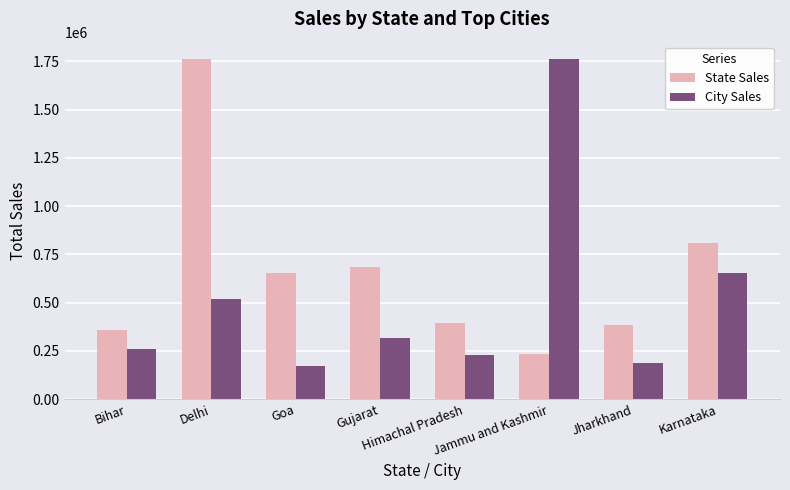

What is the maximum value shown in the chart?

1764426